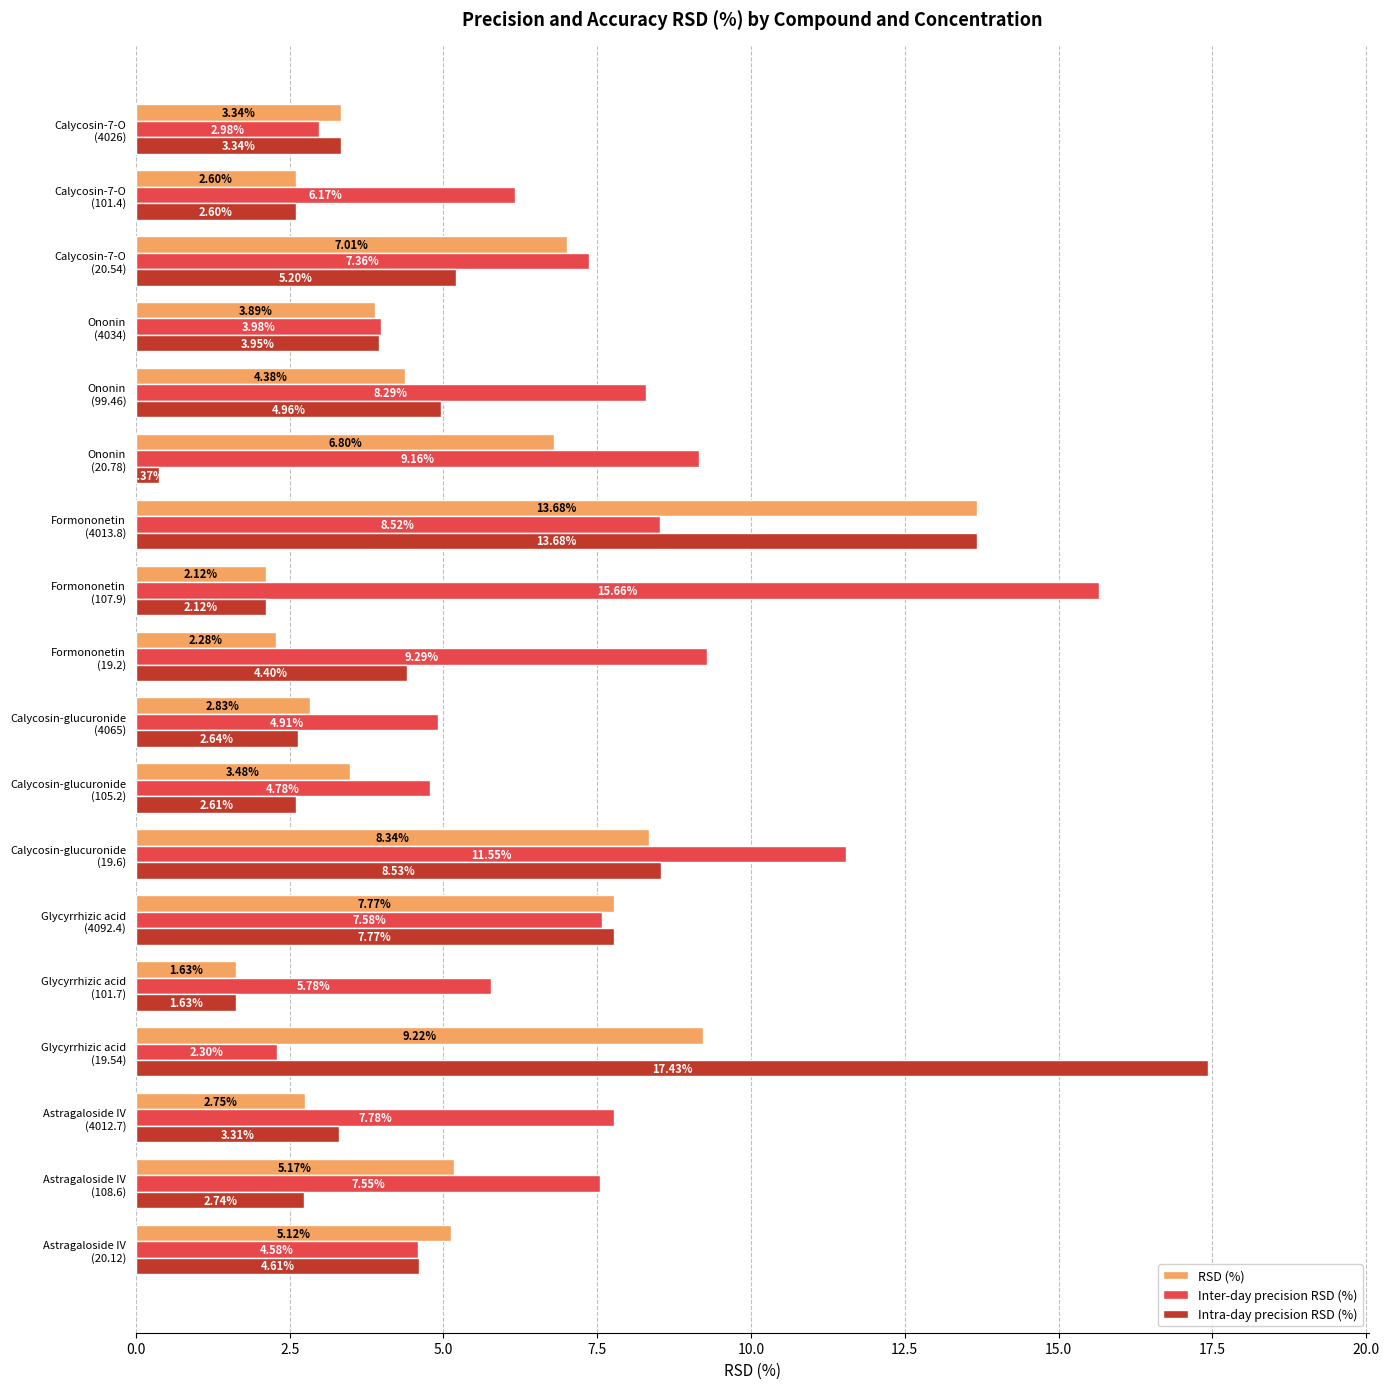

Rank the series by their maximum value, from lowest to highest.

RSD (%), Inter-day precision RSD (%), Intra-day precision RSD (%)